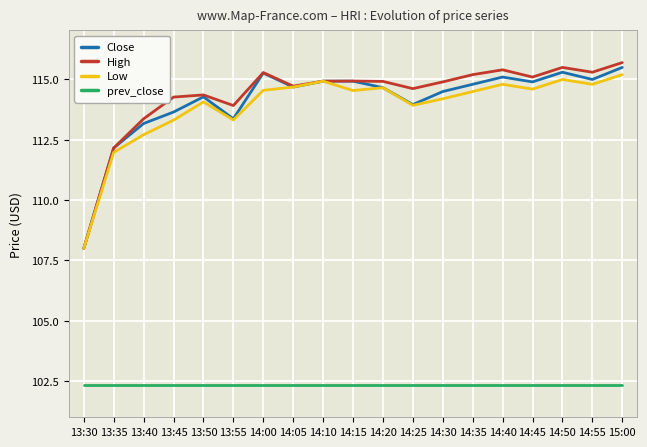

The value of High at 14:40 is 75.1. True or false?

False